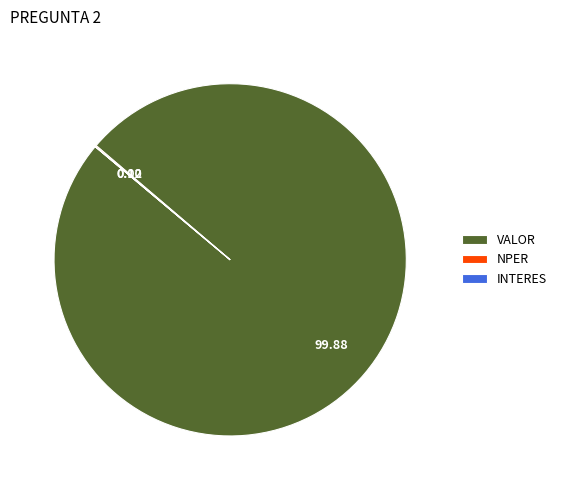

Which category has the biggest portion of the pie?

VALOR